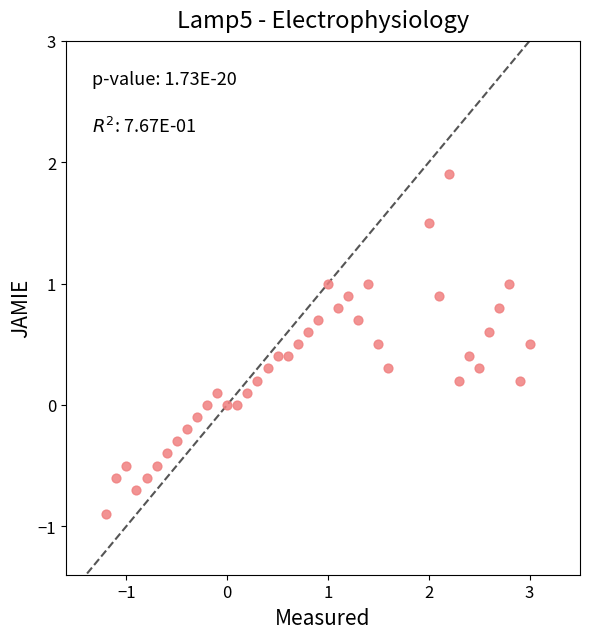

What is the range of X values (max minus min)?

4.2